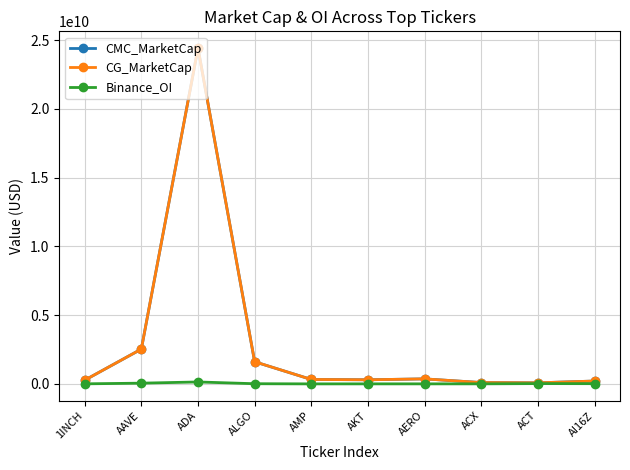

True or false: Binance_OI has a value of 1653602.0 at AKT.

True